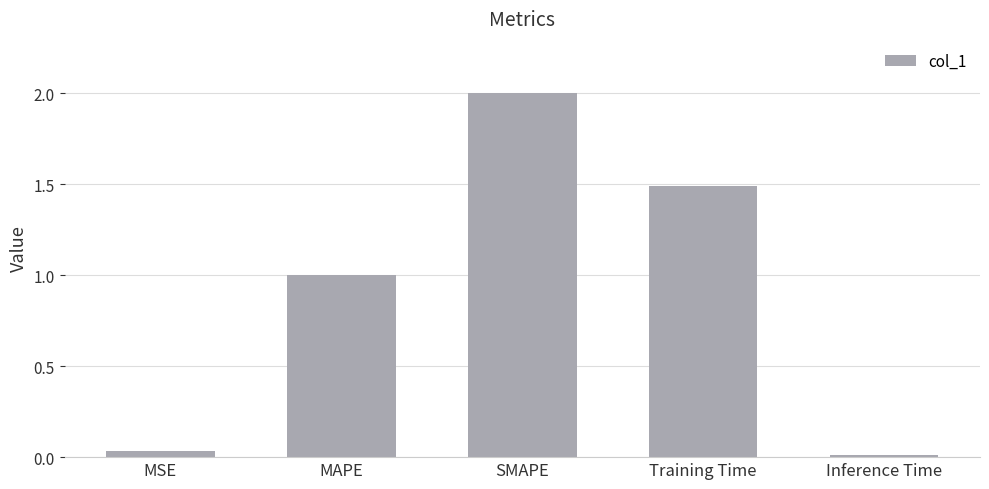

Which has a higher value, MSE or Training Time?

Training Time